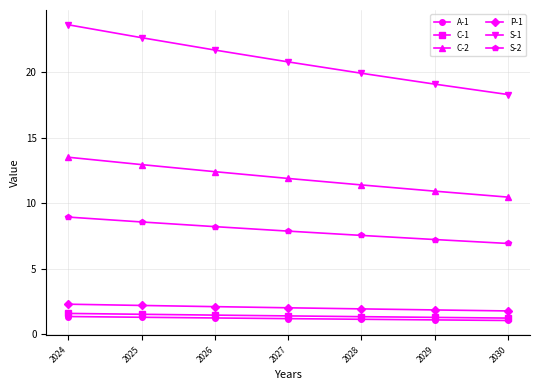

The value of P-1 at 2027 is 2.0. True or false?

True